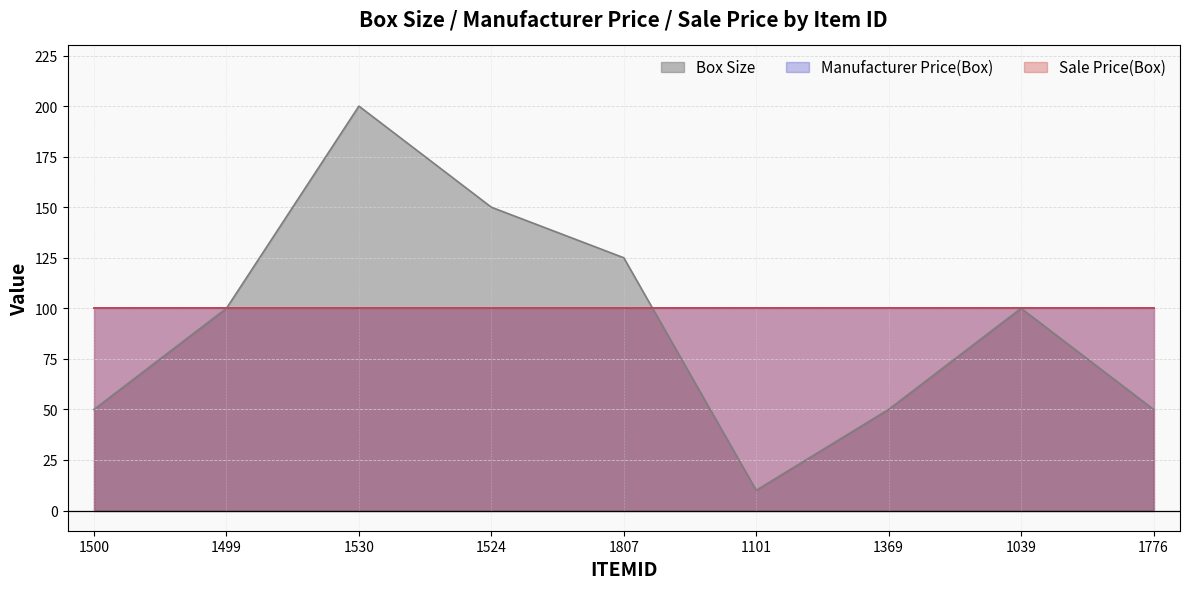

Which series changed the most between 1530 and 1524?

Box Size